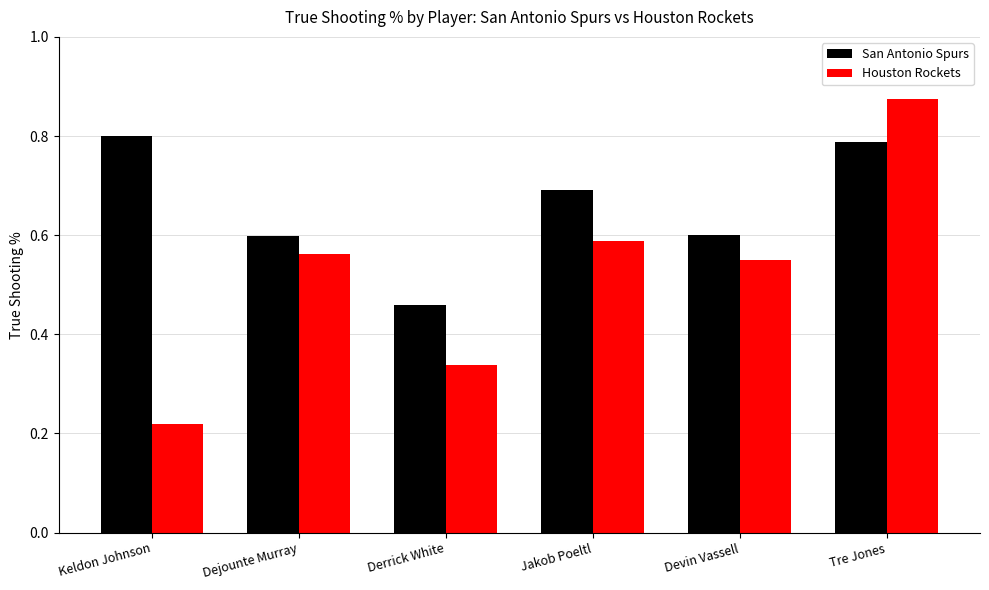

At how many categories does at least one series exceed 0?

6